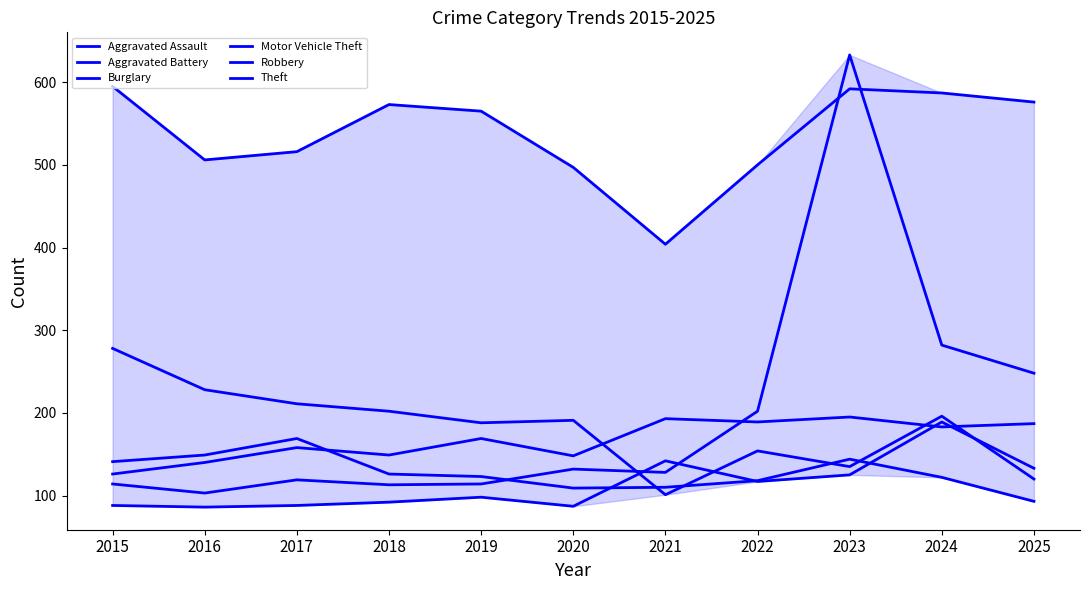

What is the value of the Aggravated Assault point at the 9th from the left?

125